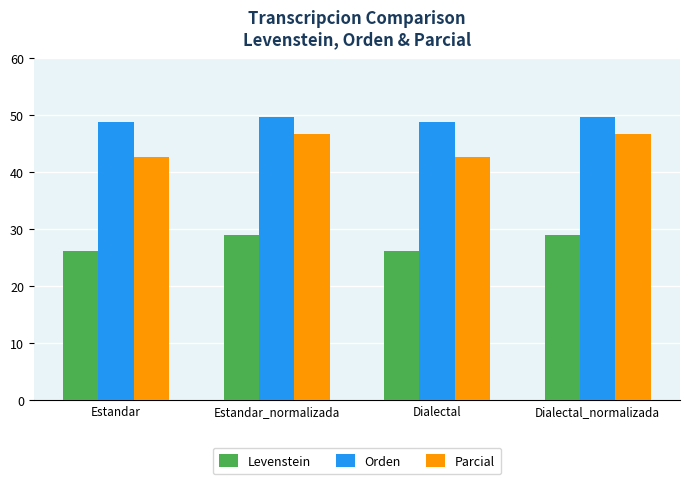

True or false: Parcial has a value of 42.6 at Estandar.

True